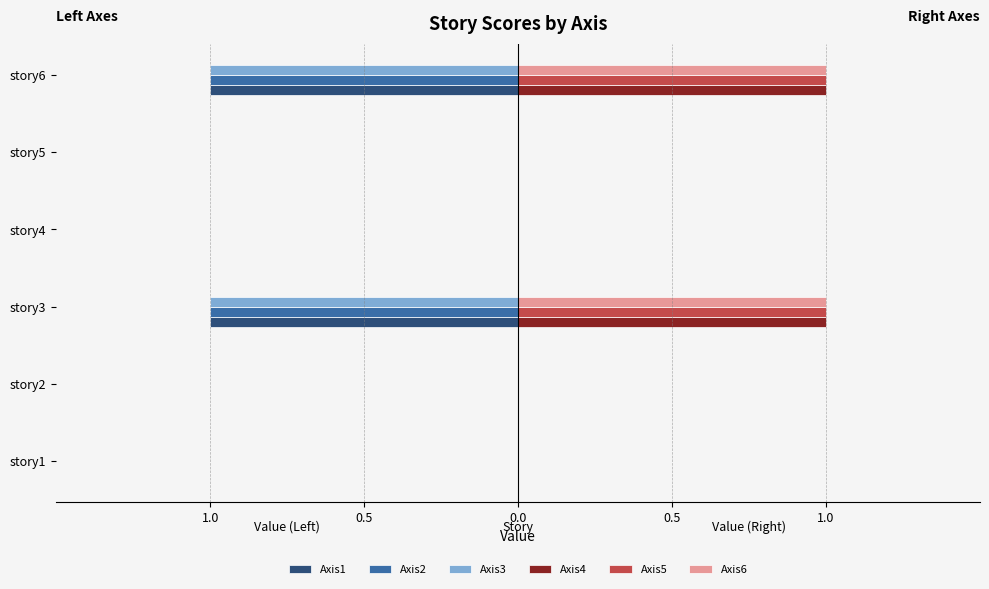

What are all the series names shown in the legend?

Axis1, Axis2, Axis3, Axis4, Axis5, Axis6